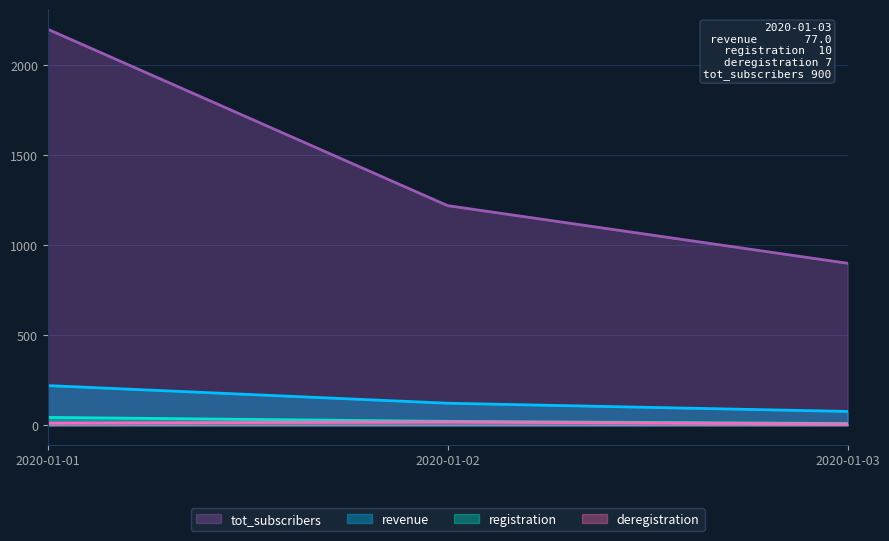

Does the chart display data point markers on the line(s)?

No